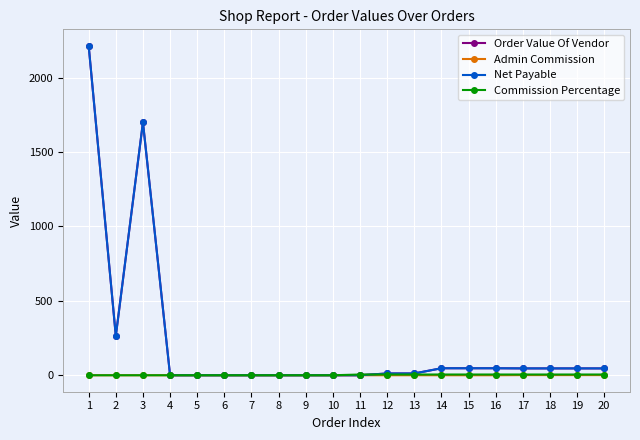

What is the sum of all Net Payable values?

4525